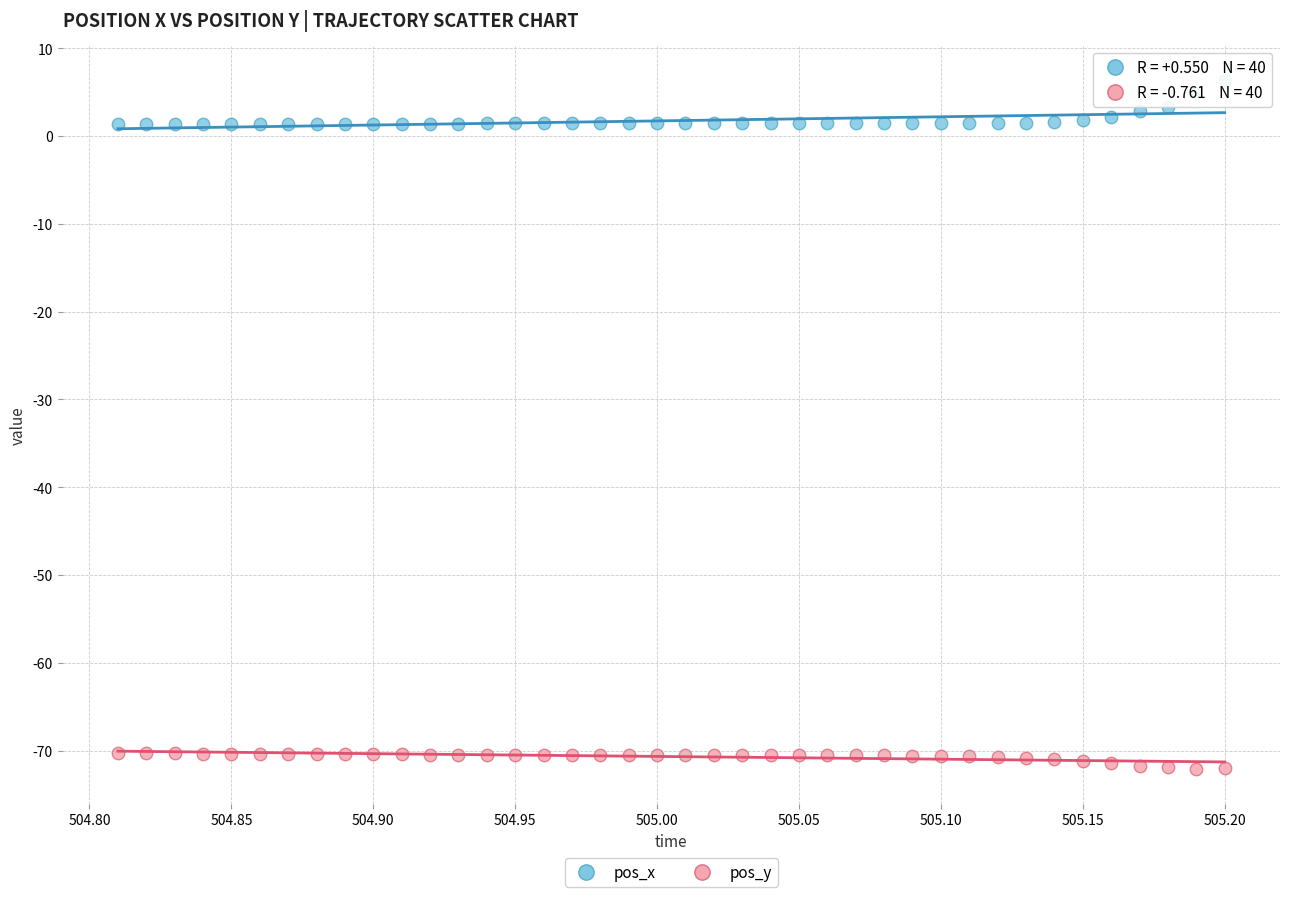

Across all data points, what is the range of X values (max minus min)?

0.4